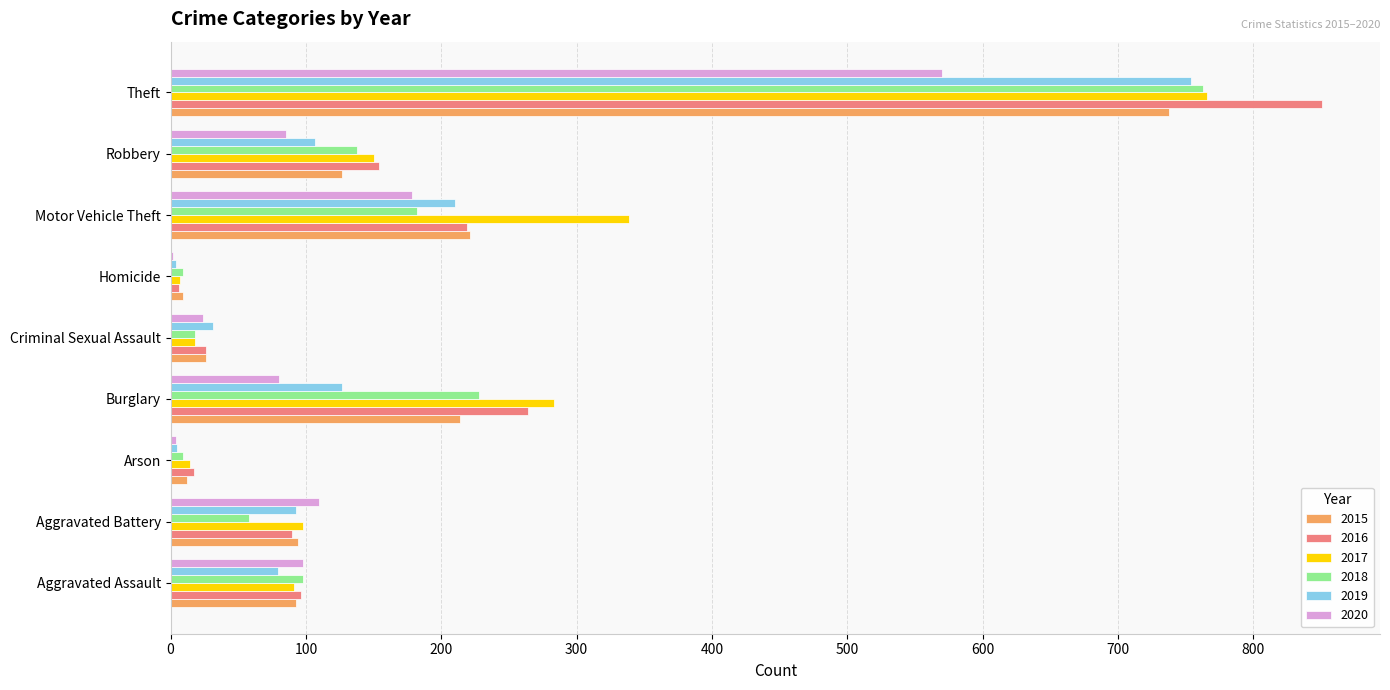

The value of 2016 at Robbery is 39. True or false?

False